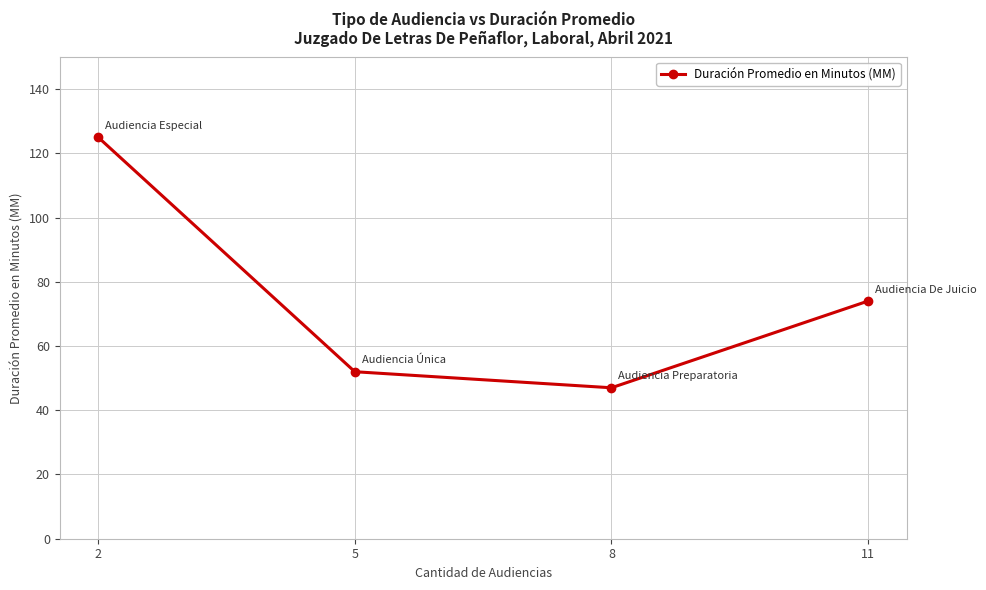

What is the difference between the values at 11 and 5?

22